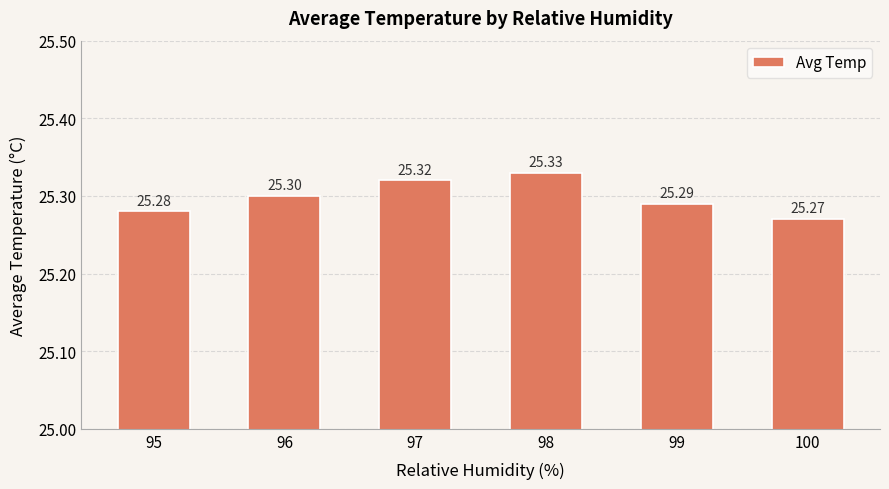

Rank the categories by value from highest to lowest.

98, 97, 96, 99, 95, 100